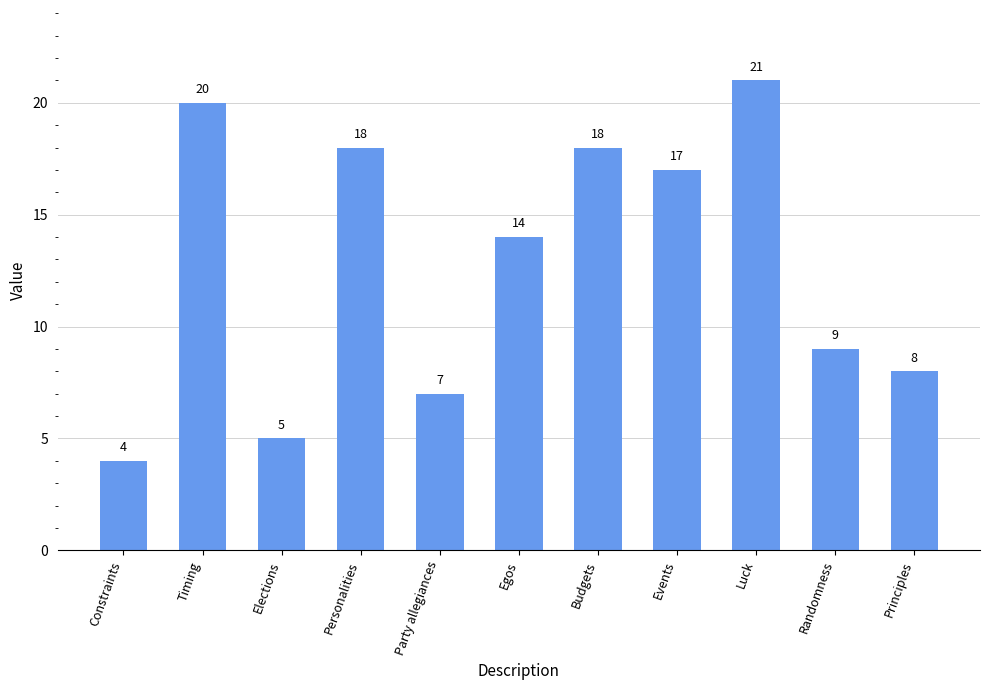

Are the bars grouped side by side (vs. stacked)?

No